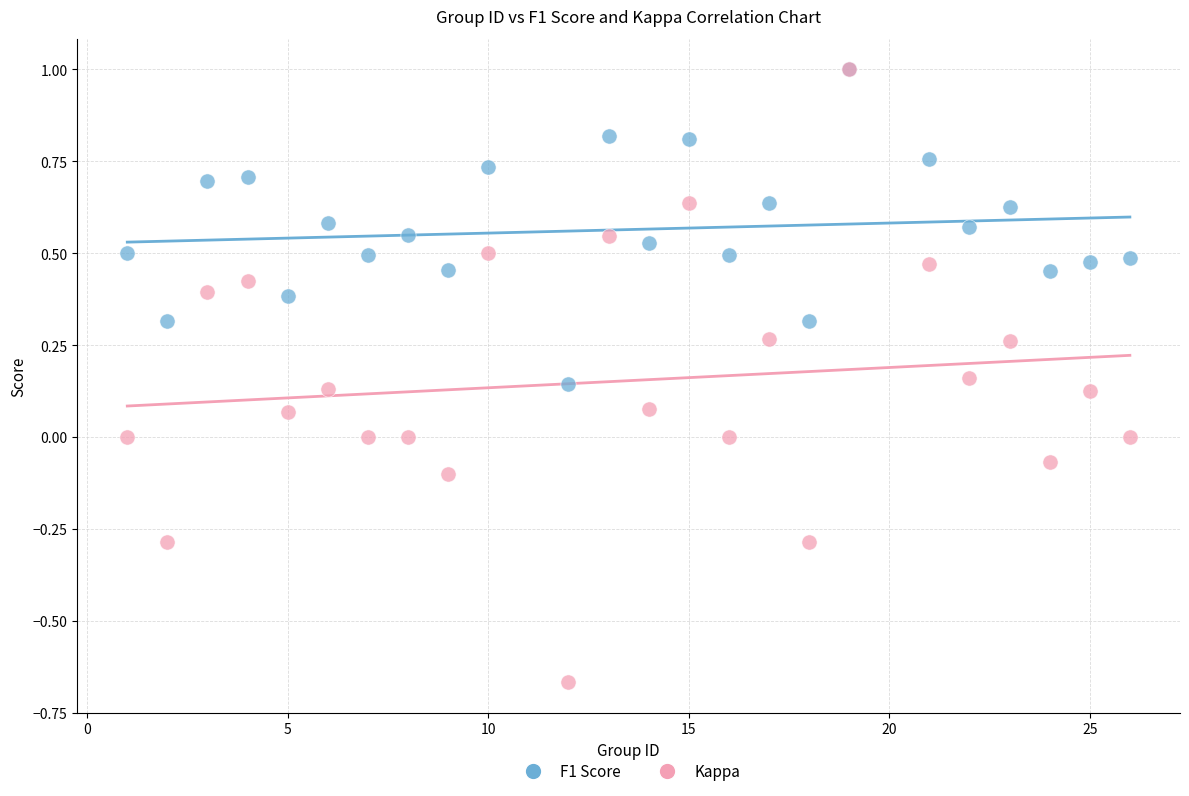

What are all the series names shown in the legend?

F1 Score, Kappa